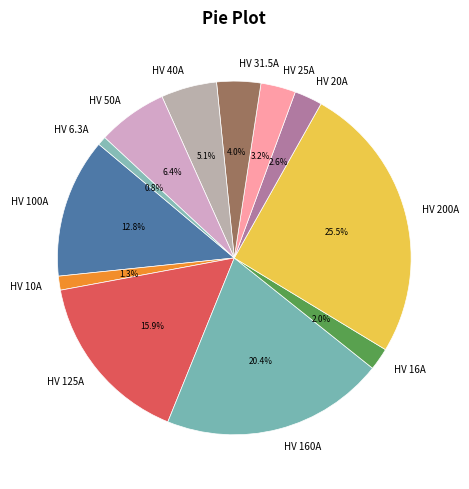

Is the sum of HV 31.5A and HV 160A greater than half?

No